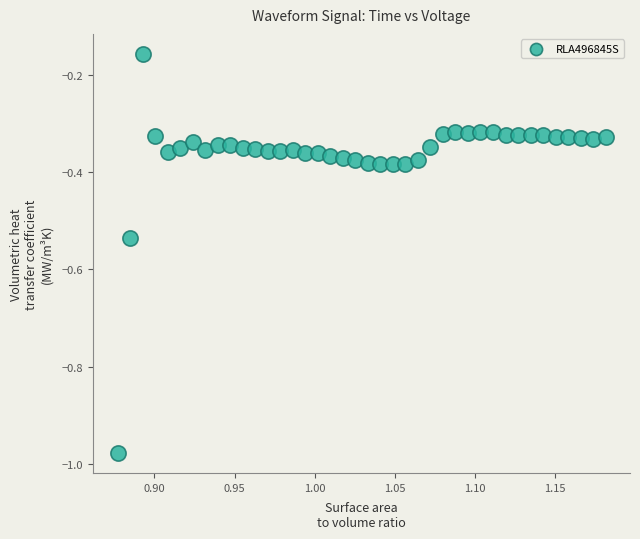

What is the range of Y values (max minus min)?

0.8